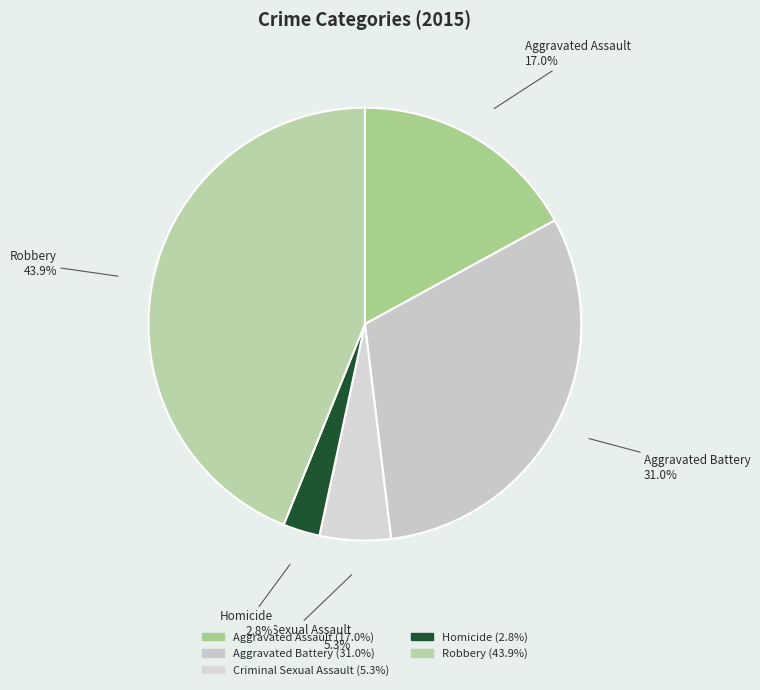

True or false: Criminal Sexual Assault accounts for 17% of the total.

False